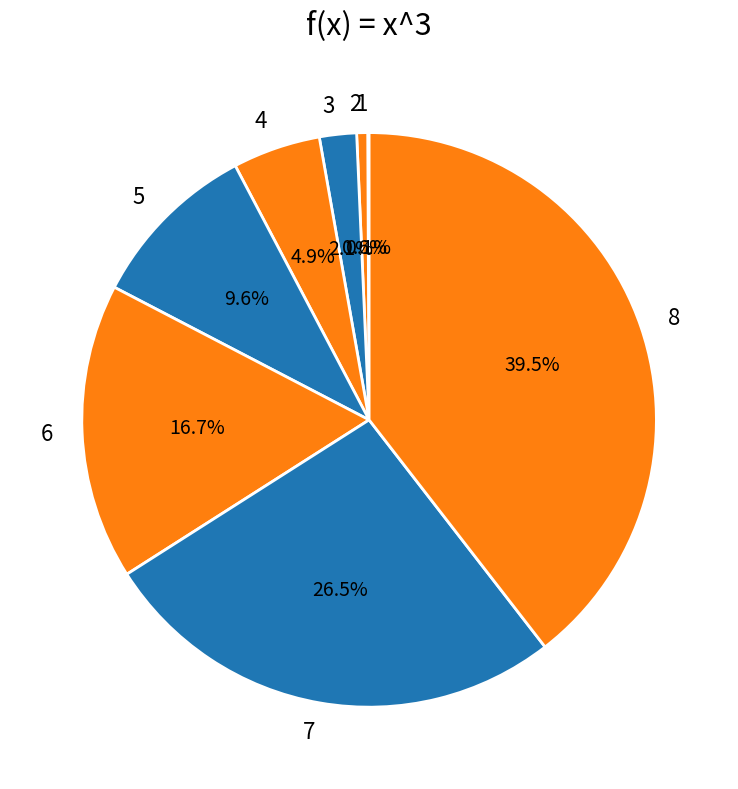

To the nearest percent, what is the difference between the 8 and 2 slice percentages?

39%